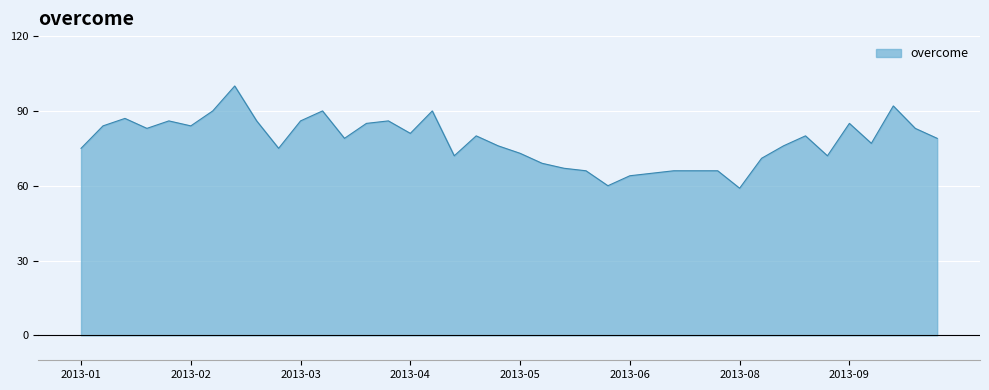

What is the maximum value shown in the chart?

100